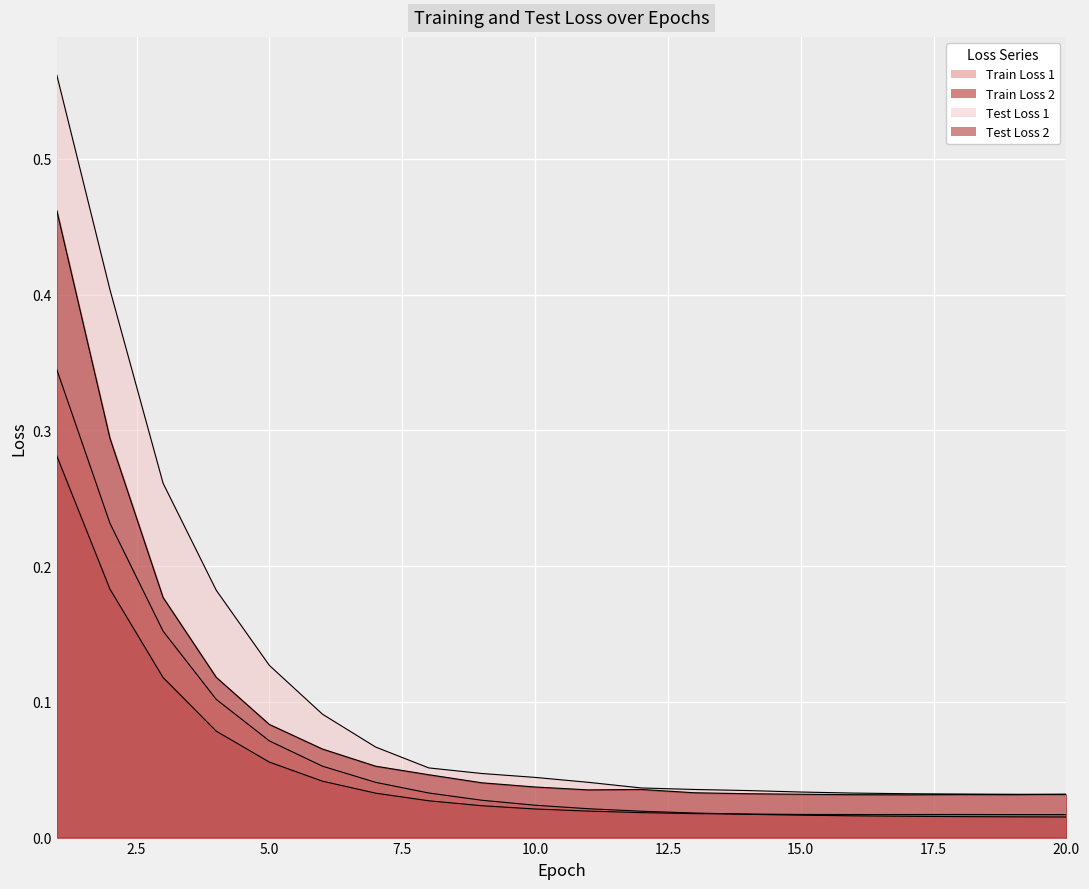

Rank the series at 2 from lowest to highest value.

Train Loss 2, Train Loss 1, Test Loss 2, Test Loss 1